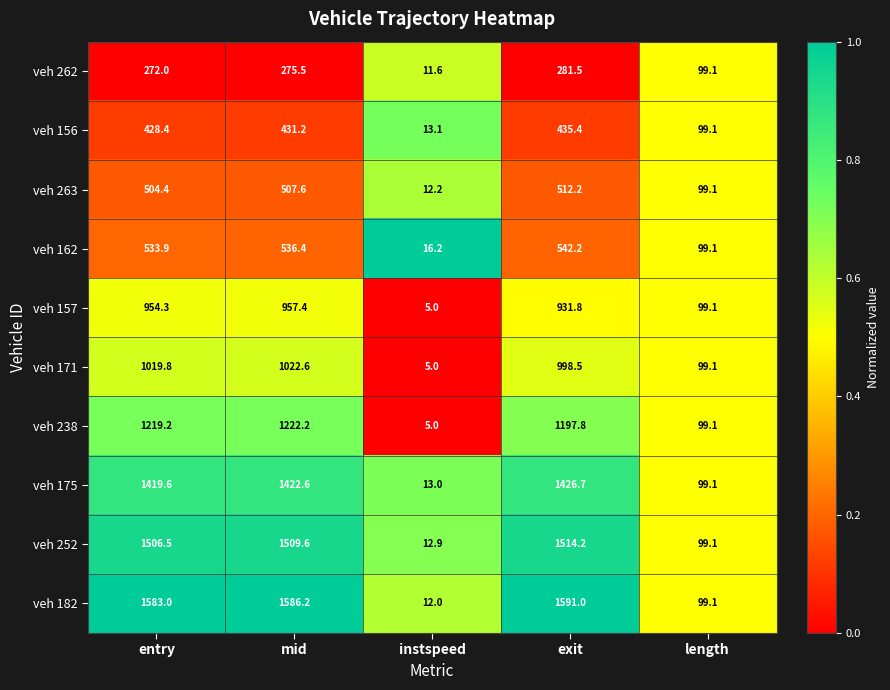

The veh 171 series shows 1596.0 at mid. True or false?

False